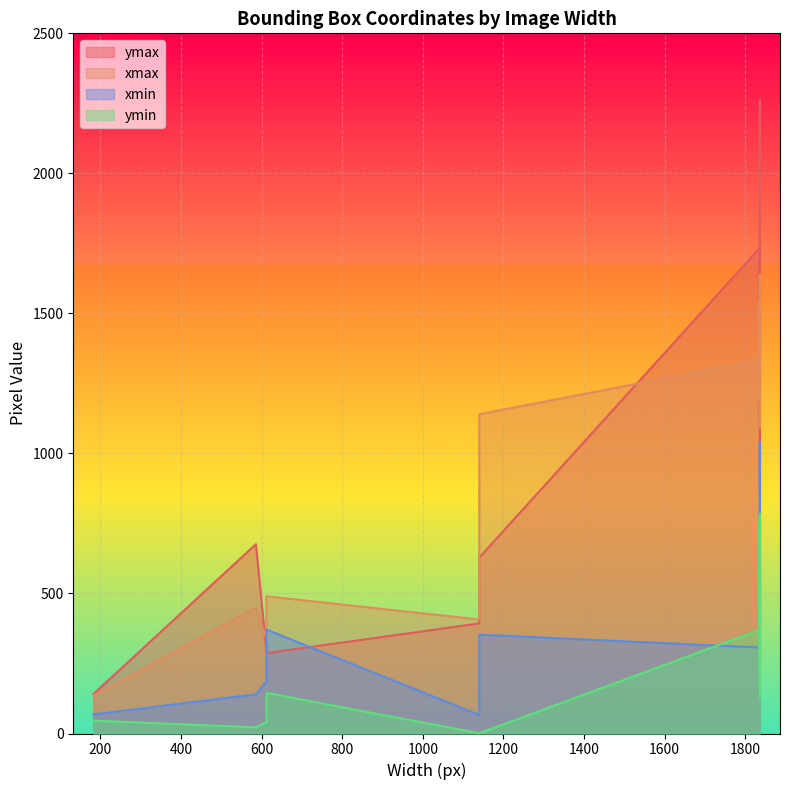

At 1836, list the series in order from largest to smallest.

ymax, xmax, xmin, ymin